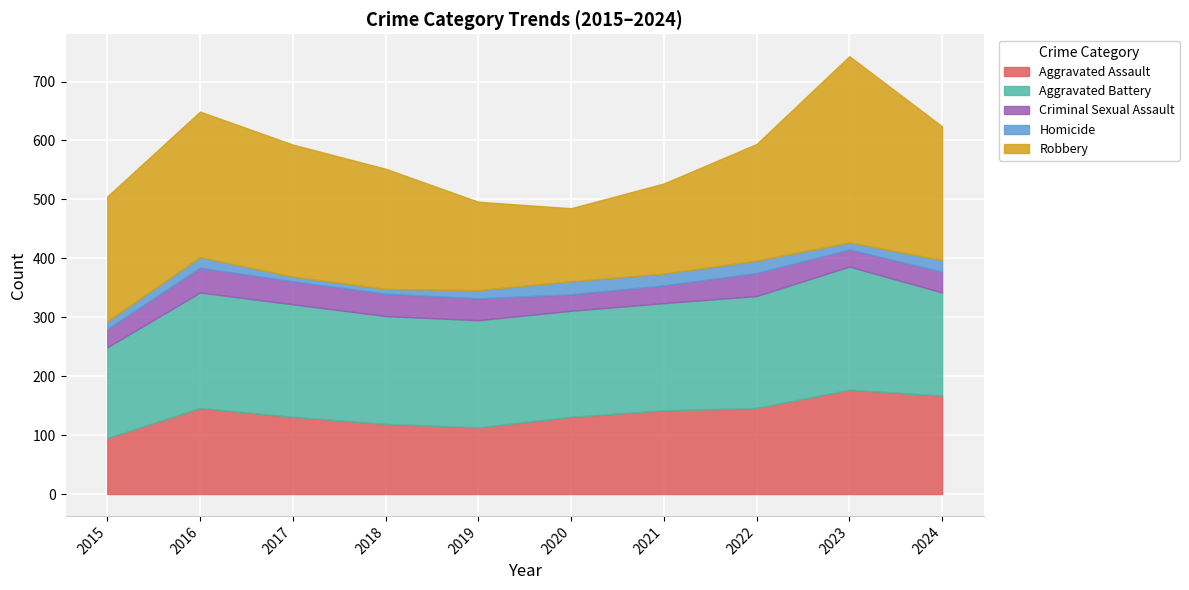

Where is the first local maximum for Criminal Sexual Assault?

2016